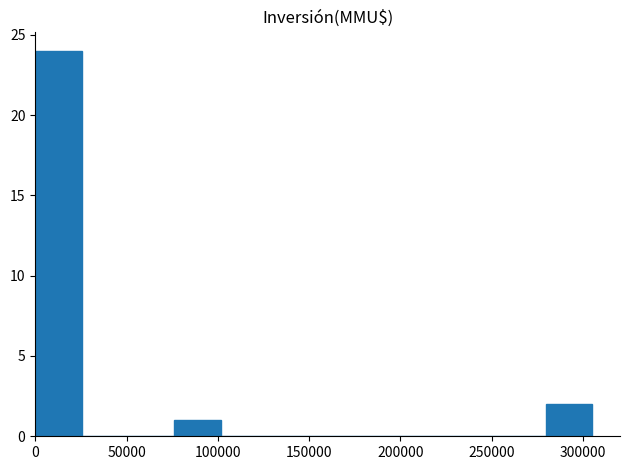

Reading left to right, list every bar in this chart as the range it spans on the x-axis followed by its height. Neither the bar edges nor the heights are printed on the chart, so give them approximately, as read against the axes.

0 to 25000: 24
25000 to 50000: 0
50000 to 75000: 0
75000 to 100000: 1
100000 to 125000: 0
125000 to 155000: 0
155000 to 180000: 0
180000 to 205000: 0
205000 to 230000: 0
230000 to 255000: 0
255000 to 280000: 0
280000 to 305000: 2